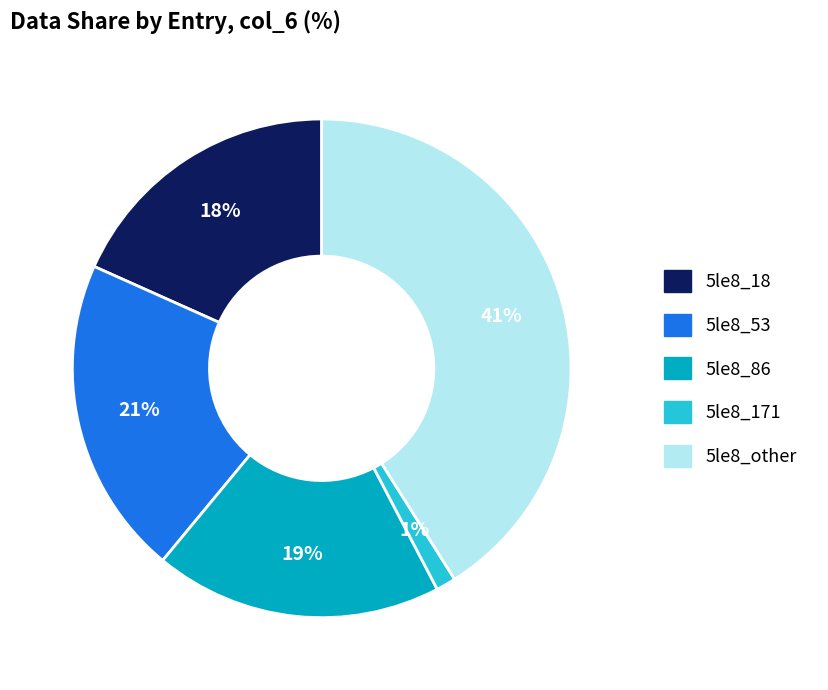

Is there a majority slice in this chart?

No